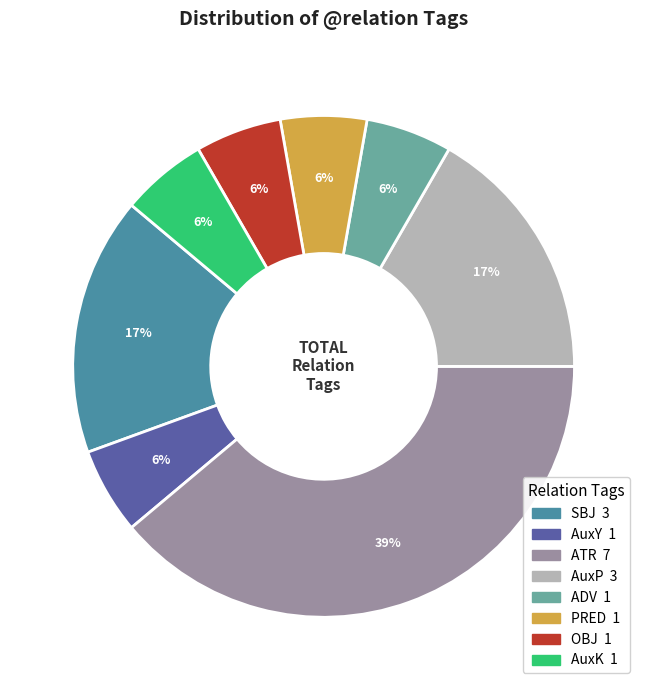

What percentage is the SBJ slice, to the nearest percent?

17%